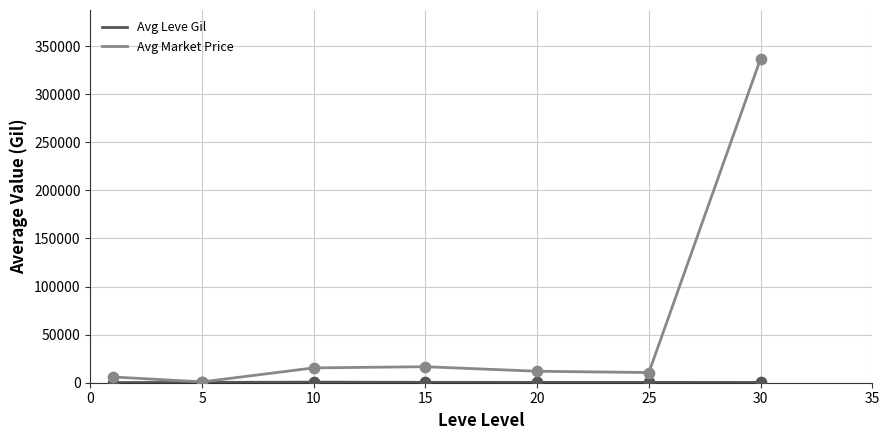

Which series has the largest total across all categories?

Avg Market Price